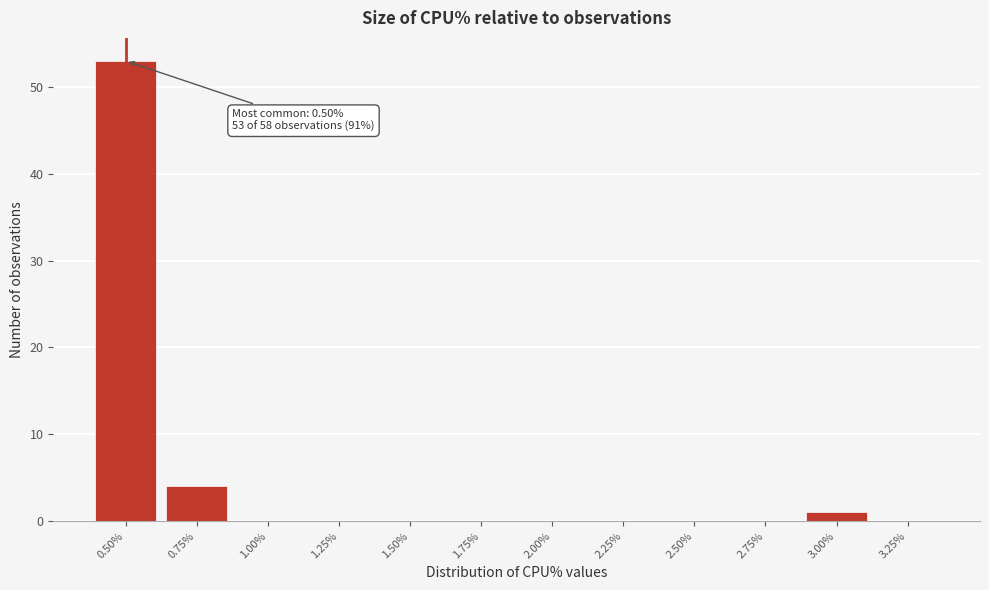

Reading left to right, extract all data points from this chart.

0.50%=53	0.75%=4	1.00%=0	1.25%=0	1.50%=0	1.75%=0	2.00%=0	2.25%=0	2.50%=0	2.75%=0	3.00%=1	3.25%=0